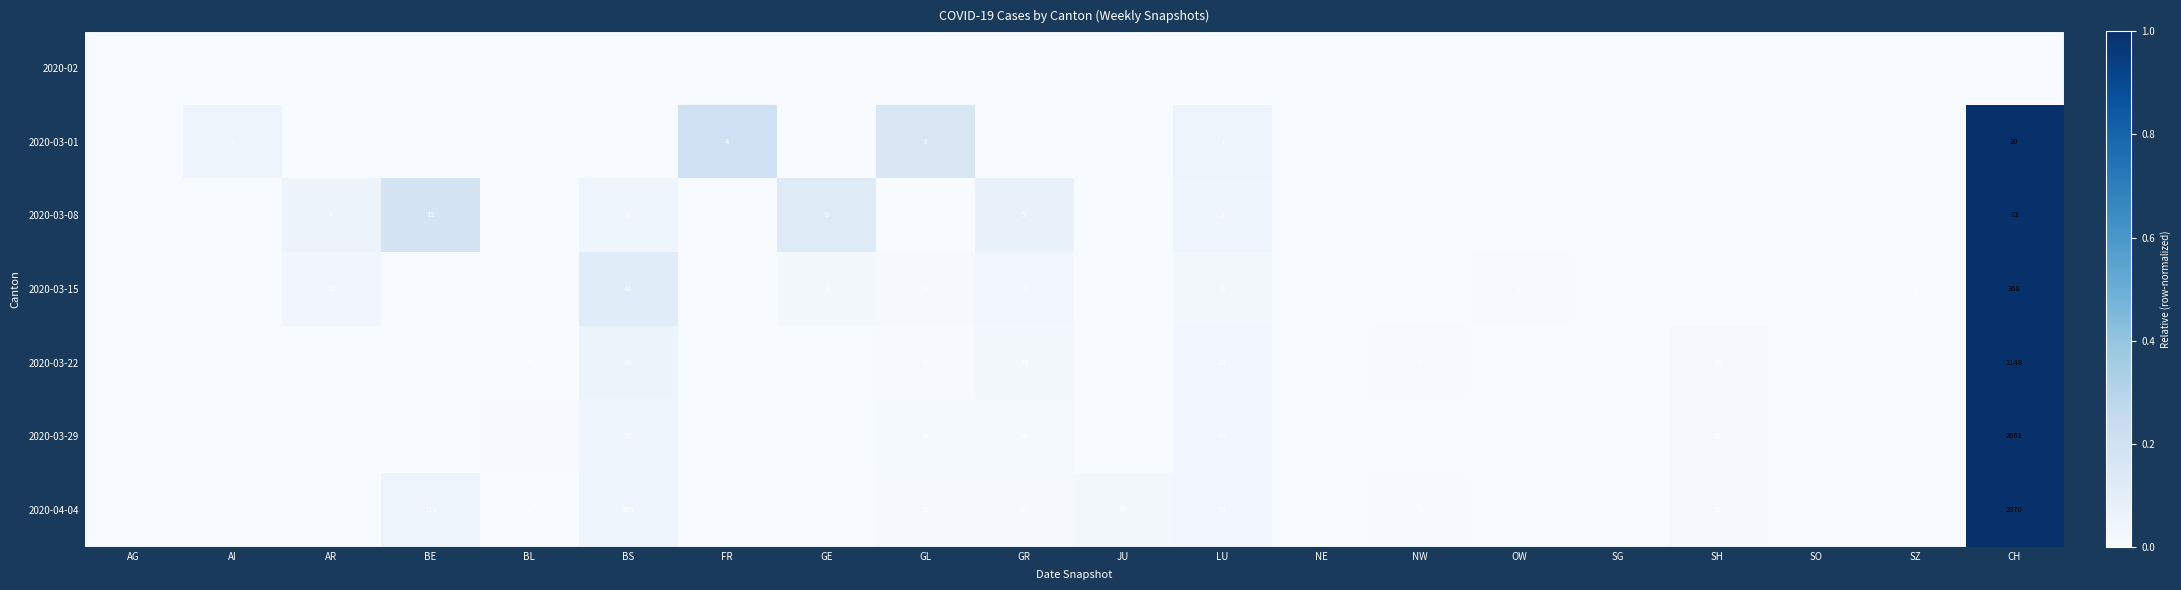

At which category does the chart reach its minimum across all series?

AG